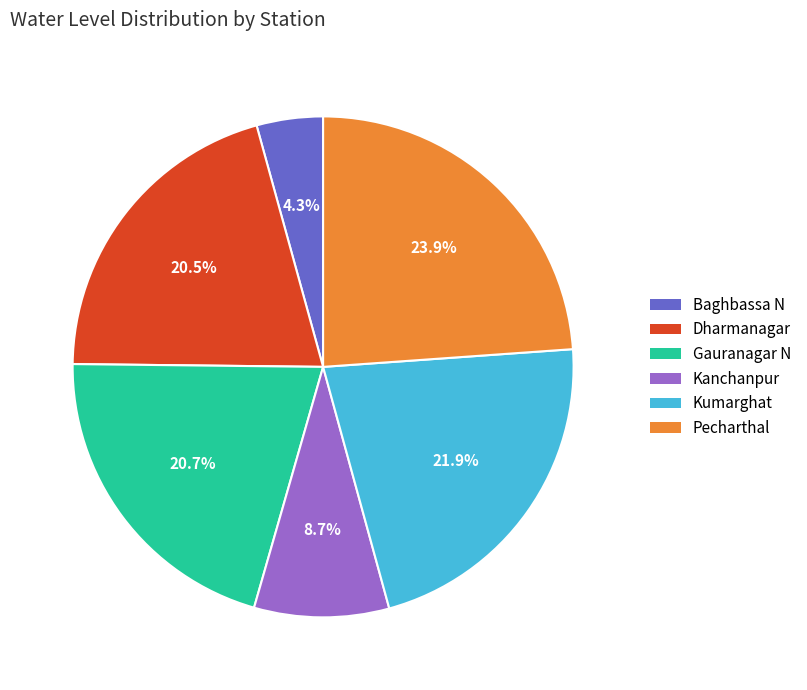

To the nearest percent, what is the average slice percentage?

17%